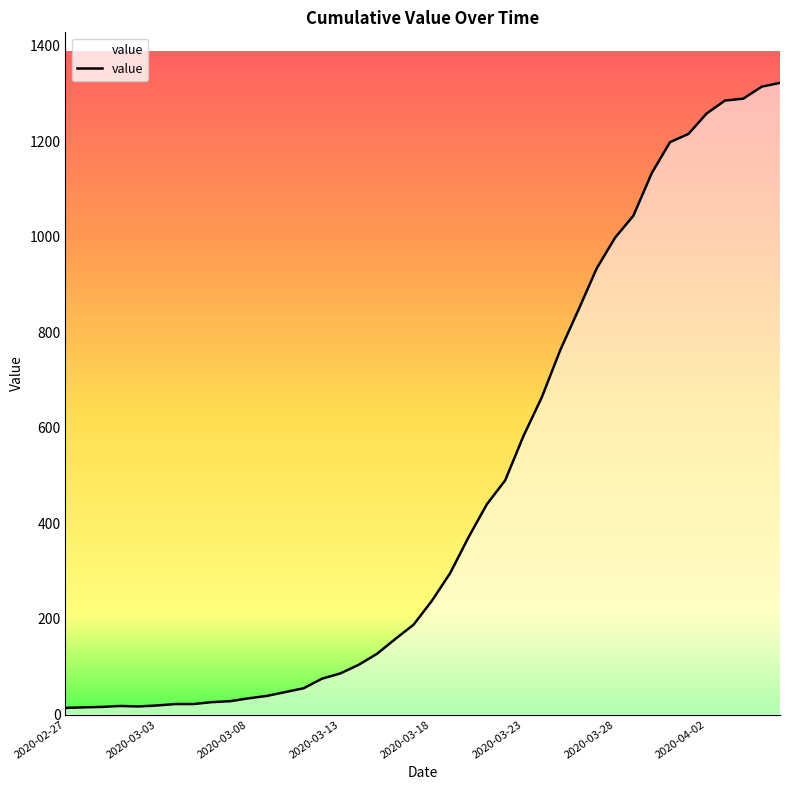

What is the difference between the maximum and minimum values?

1308